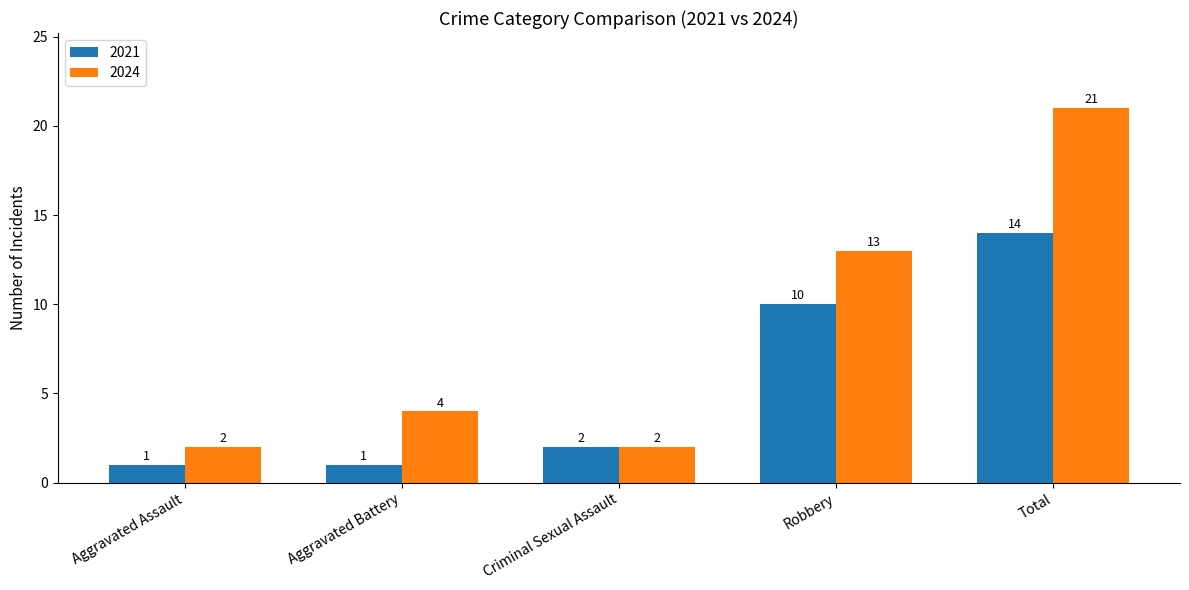

Reading left to right, what are all the values shown in this chart?

2021: Aggravated Assault=1	Aggravated Battery=1	Criminal Sexual Assault=2	Robbery=10	Total=14
2024: Aggravated Assault=2	Aggravated Battery=4	Criminal Sexual Assault=2	Robbery=13	Total=21